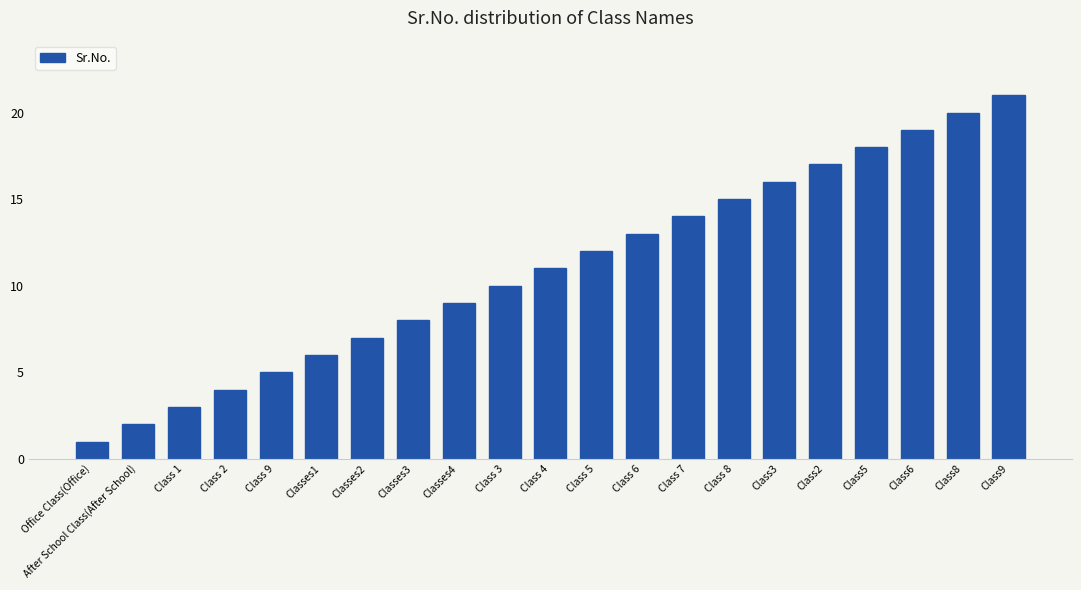

Approximately how many times larger is the value at Class2 compared to Class 7?

1.2